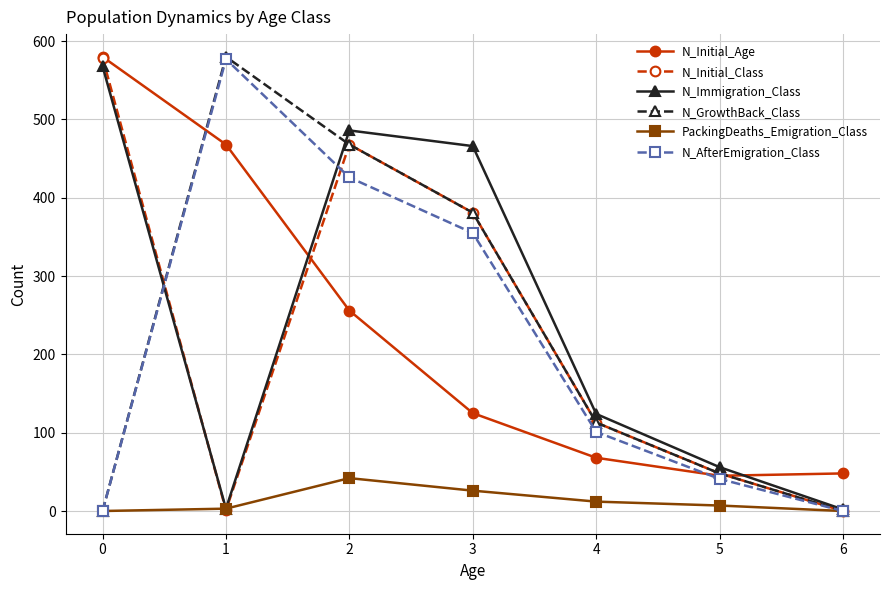

Does the chart have visible grid lines?

Yes